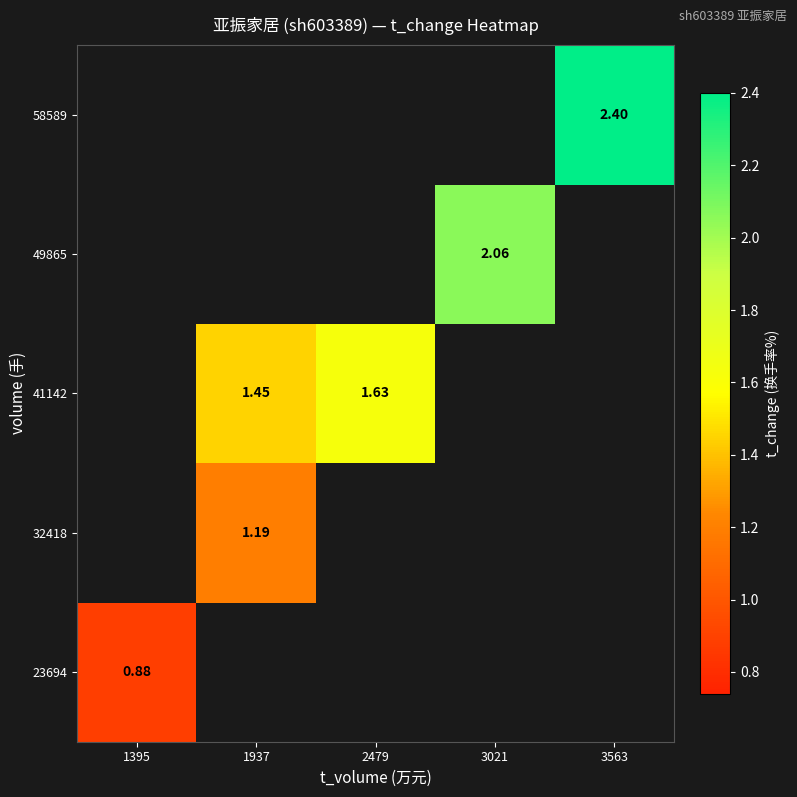

At which label does 58589 reach its peak?

1395